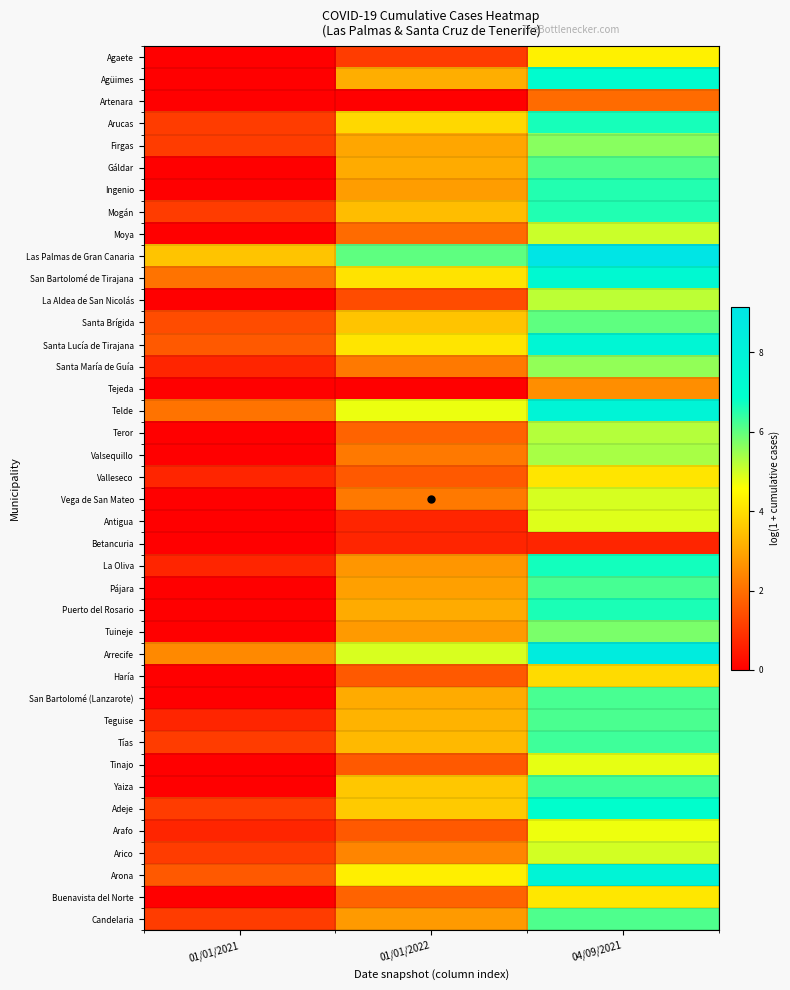

List the series in order of their peak value, lowest first.

Betancuria, Artenara, Tejeda, Haría, Valleseco, Buenavista del Norte, Agaete, Arafo, Tinajo, Antigua, Vega de San Mateo, Arico, Moya, La Aldea de San Nicolás, Teror, Valsequillo, Santa María de Guía, Firgas, Tuineje, Santa Brígida, Gáldar, Candelaria, Teguise, San Bartolomé (Lanzarote), Pájara, Yaiza, Tías, Ingenio, Mogán, Puerto del Rosario, Arucas, La Oliva, Adeje, Agüimes, San Bartolomé de Tirajana, Santa Lucía de Tirajana, Arona, Telde, Arrecife, Las Palmas de Gran Canaria